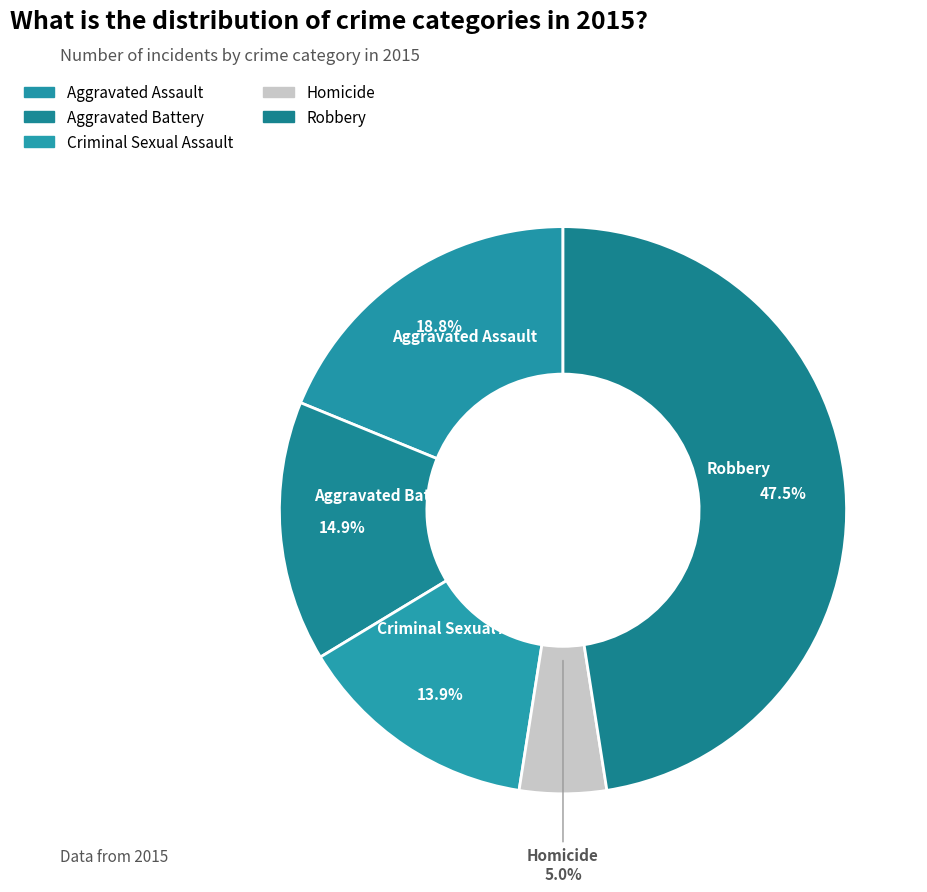

What percentage is the Aggravated Assault slice, to the nearest percent?

19%